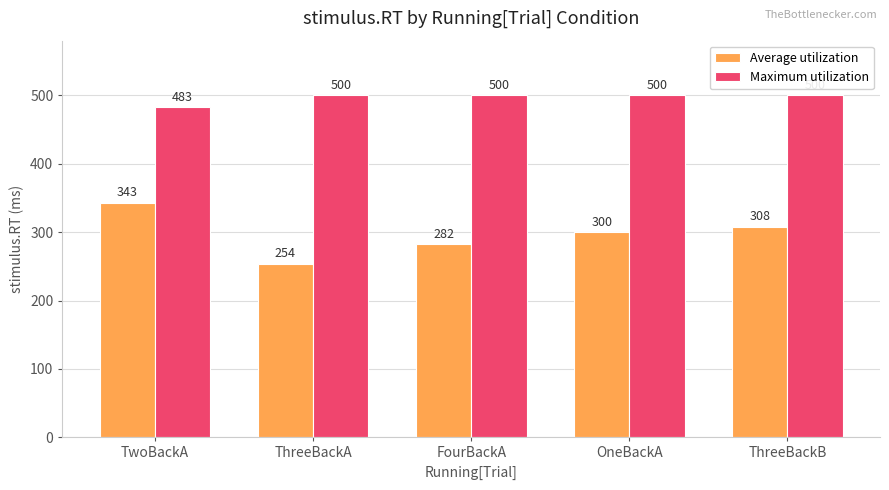

What is the total value across all series at ThreeBackA?

754